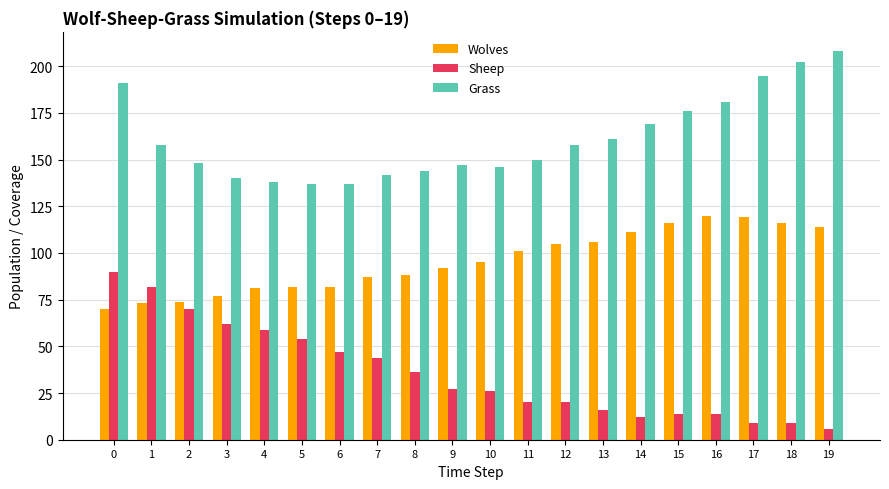

What is the average value of the Wolves series?

95